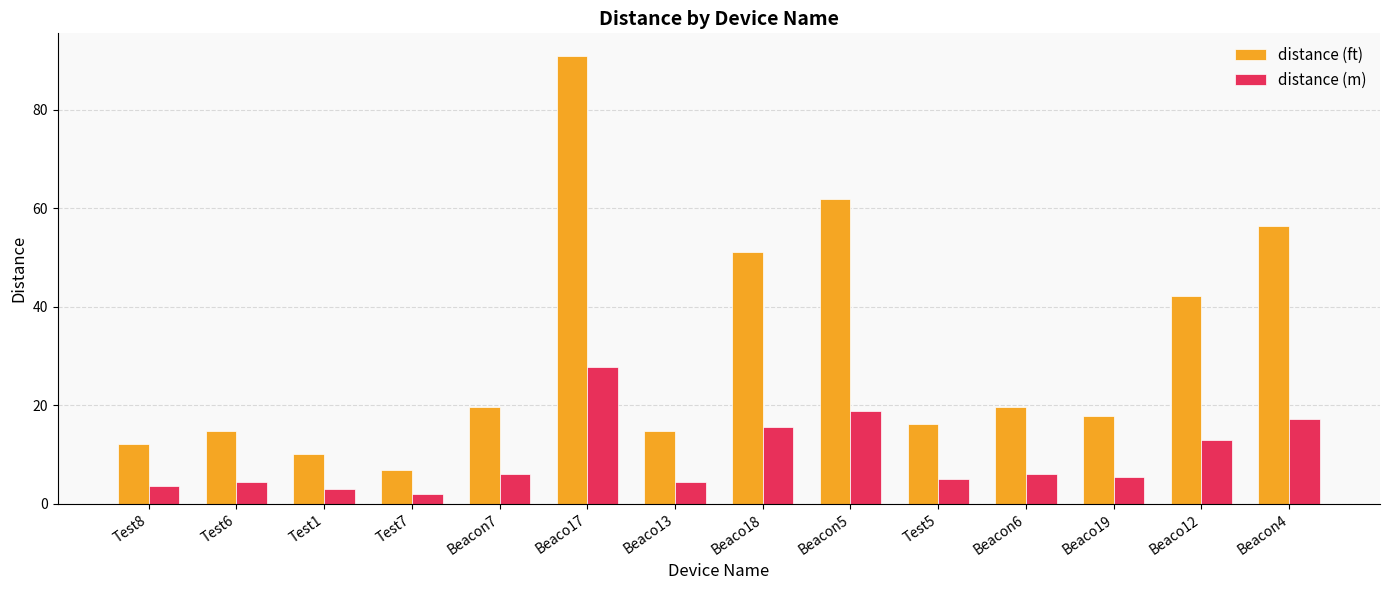

Is it true that distance (ft) equals 91.0 at Beaco17?

True